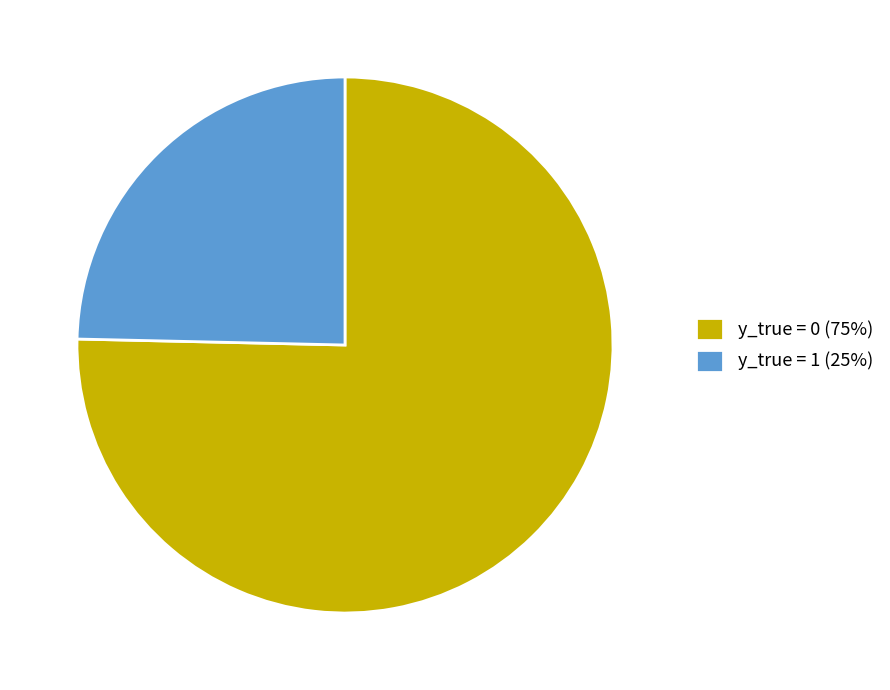

The y_true = 0 slice represents 84% of the pie. True or false?

False